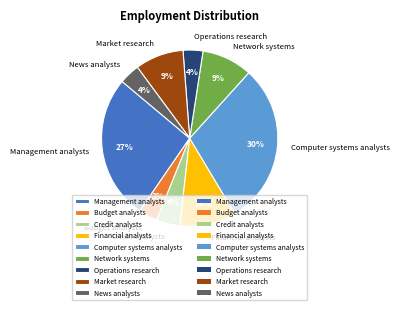

Does Market research account for over 50% of the chart?

No